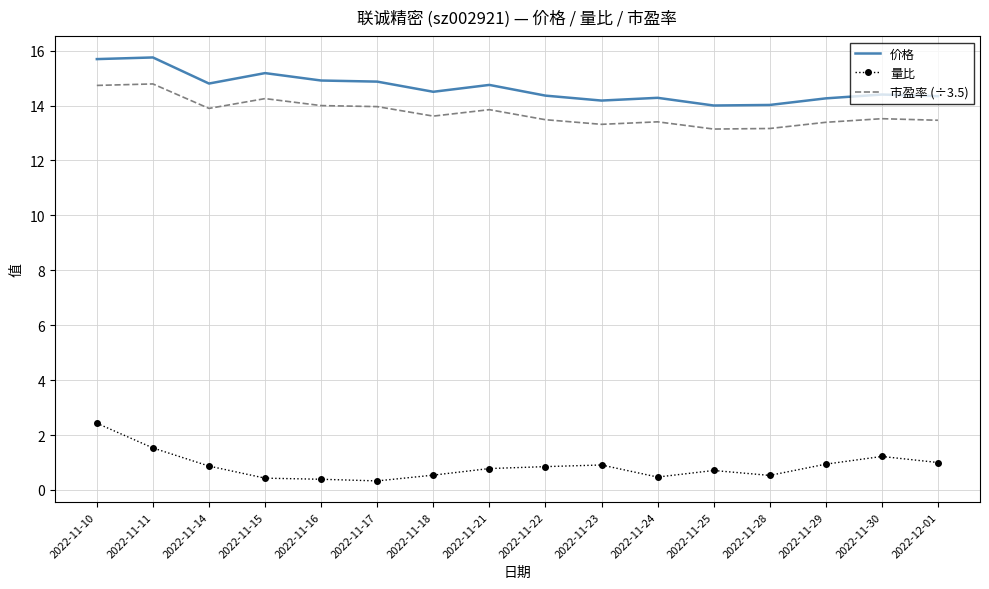

What are all the series names shown in the legend?

价格, 量比, 市盈率 (÷3.5)